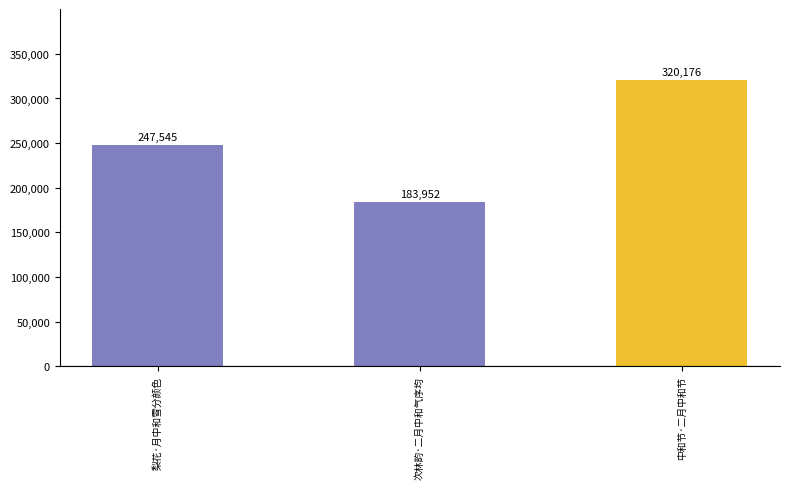

What is the label of the 1st bar from the left?

梨花·月中和雪分颜色